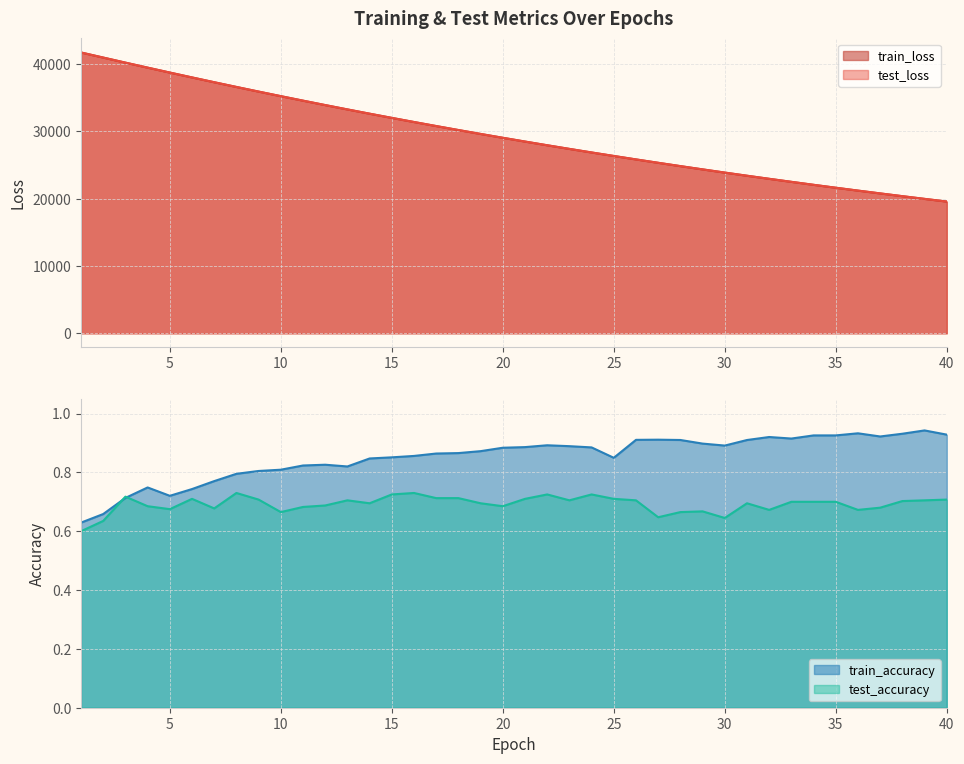

Which series has the largest total across all categories?

test_loss